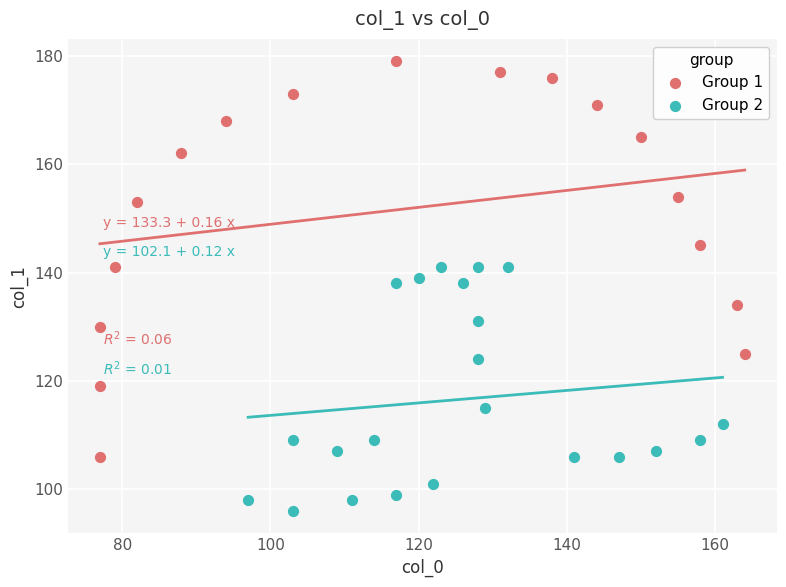

Which series contains the highest Y value?

Group 1